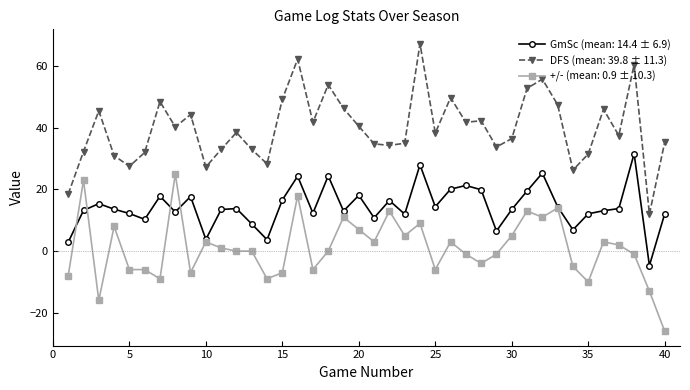

True or false: DFS (mean: 39.8 ± 11.3) and +/- (mean: 0.9 ± 10.3) intersect in this chart.

False